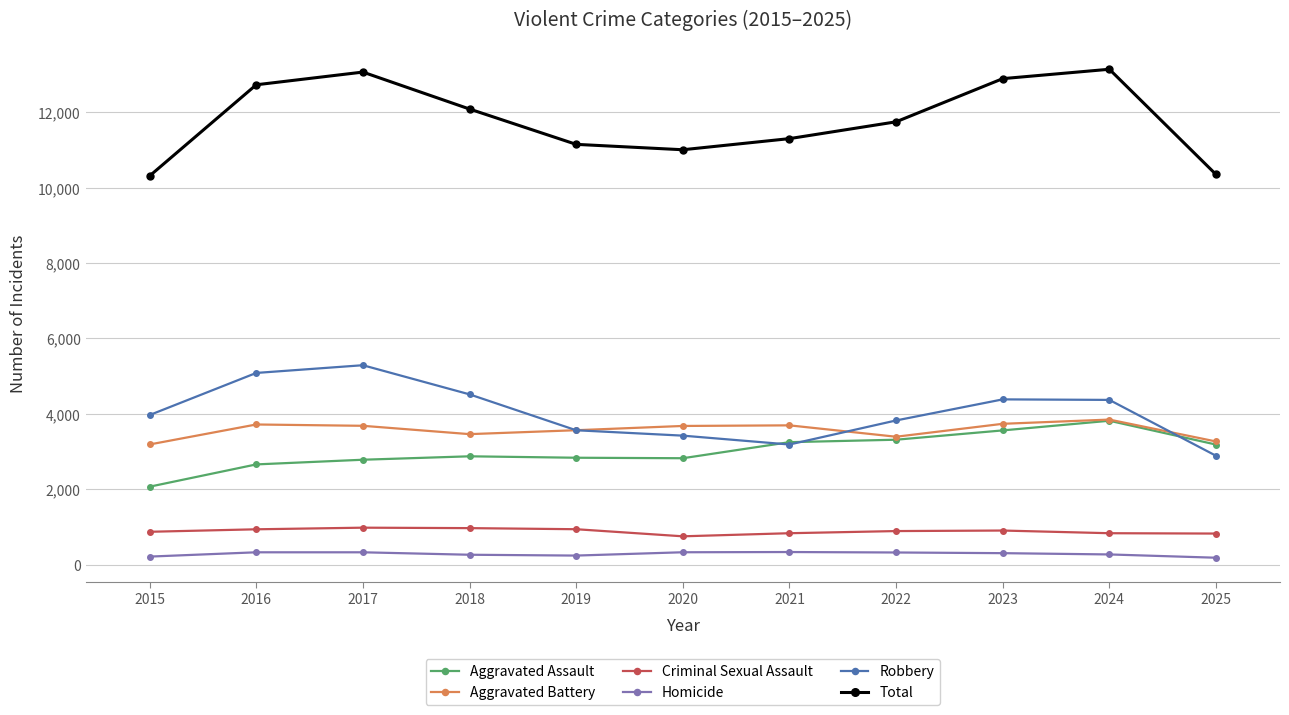

What value does the Aggravated Battery series have at 2023?

3736